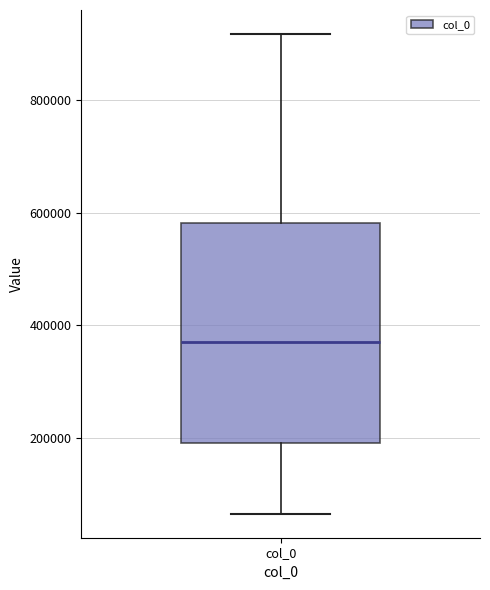

Read this box plot against the y-axis: the position of the median line, the range covered by the box, and the ends of both whiskers. The values are not printed on the chart, so give them approximately, as read against the axis.

median 360000, box 200000 to 580000, whiskers 60000 to 920000